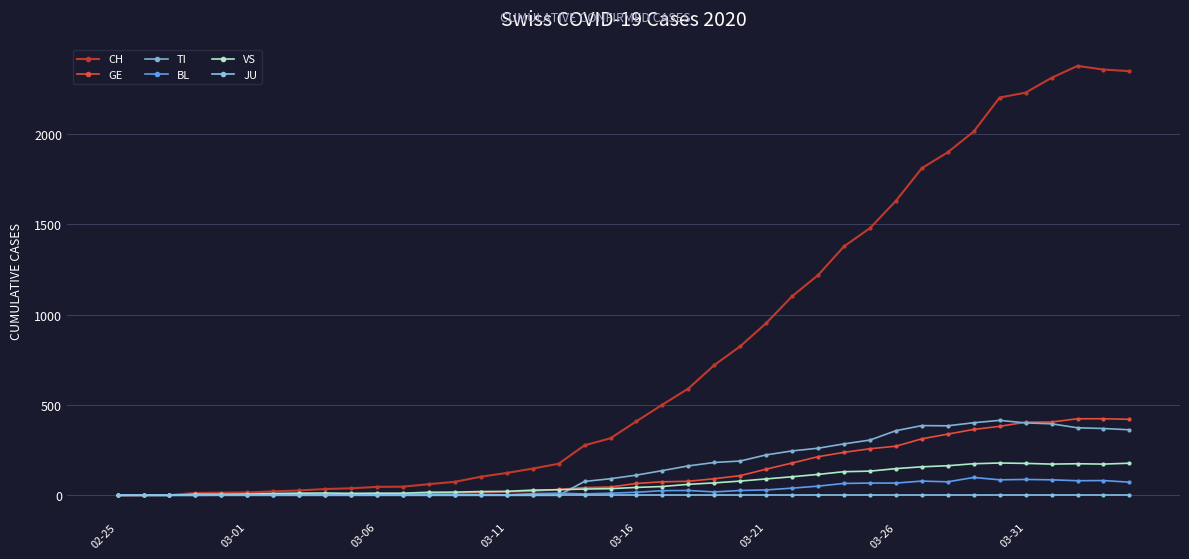

Count the number of data series in this chart.

6